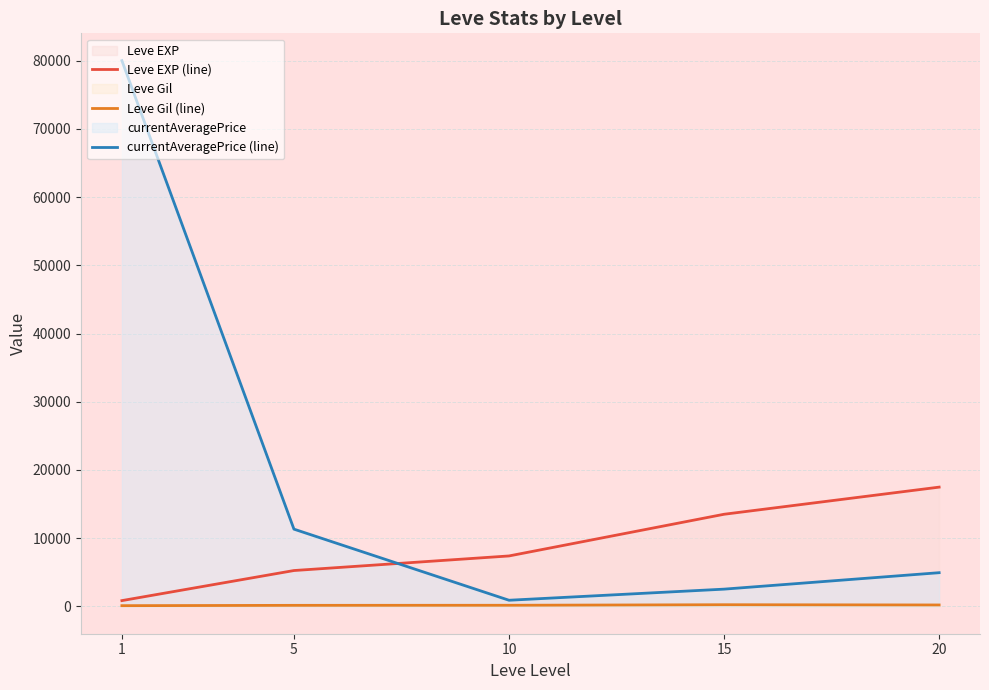

Where do currentAveragePrice (line) and Leve EXP (line) first cross each other?

5 and 10